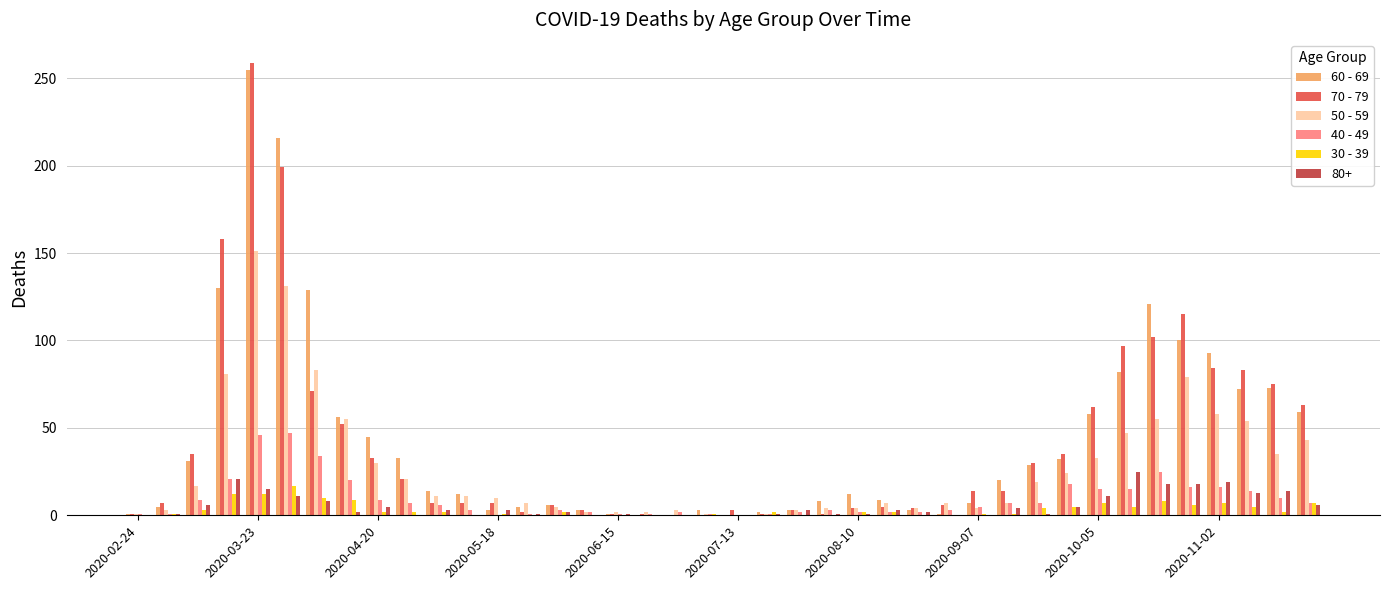

What is the maximum value shown in the chart?

259